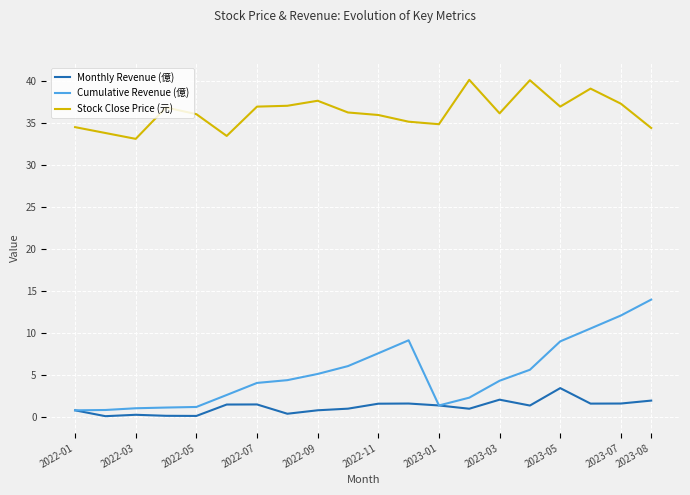

True or false: Cumulative Revenue (億) and Stock Close Price (元) cross at least once.

False